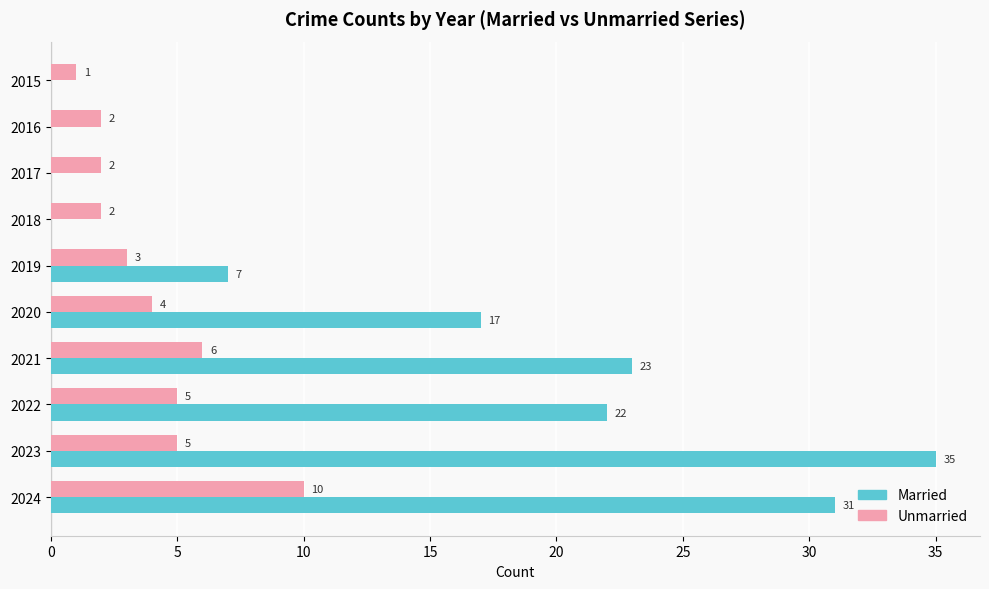

How many categories are shown in the chart?

10